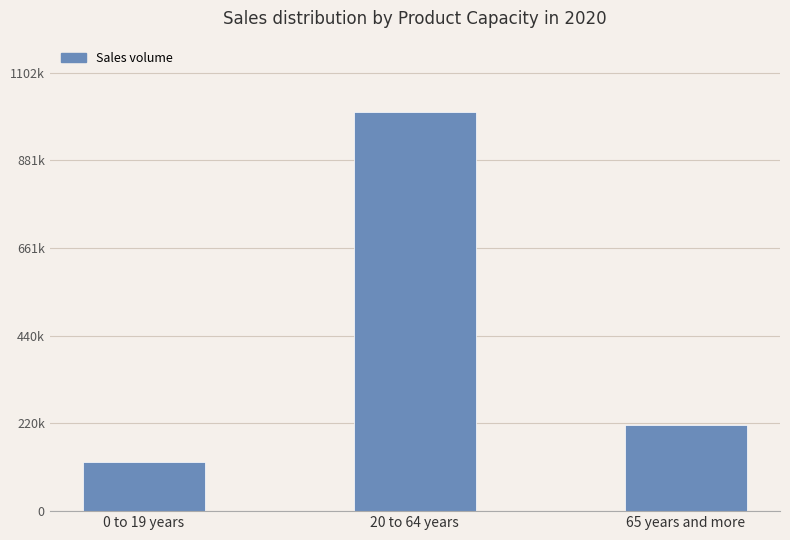

What is the sum of the values at 0 to 19 years and 20 to 64 years?

1126919.5